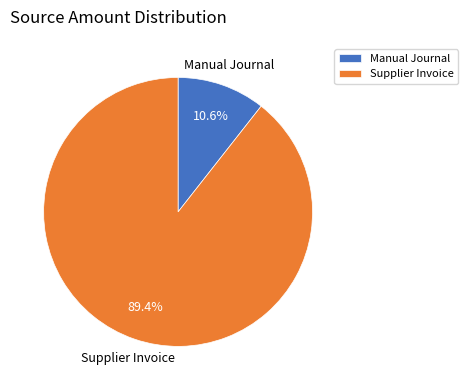

Rank the categories by value from highest to lowest.

Supplier Invoice, Manual Journal